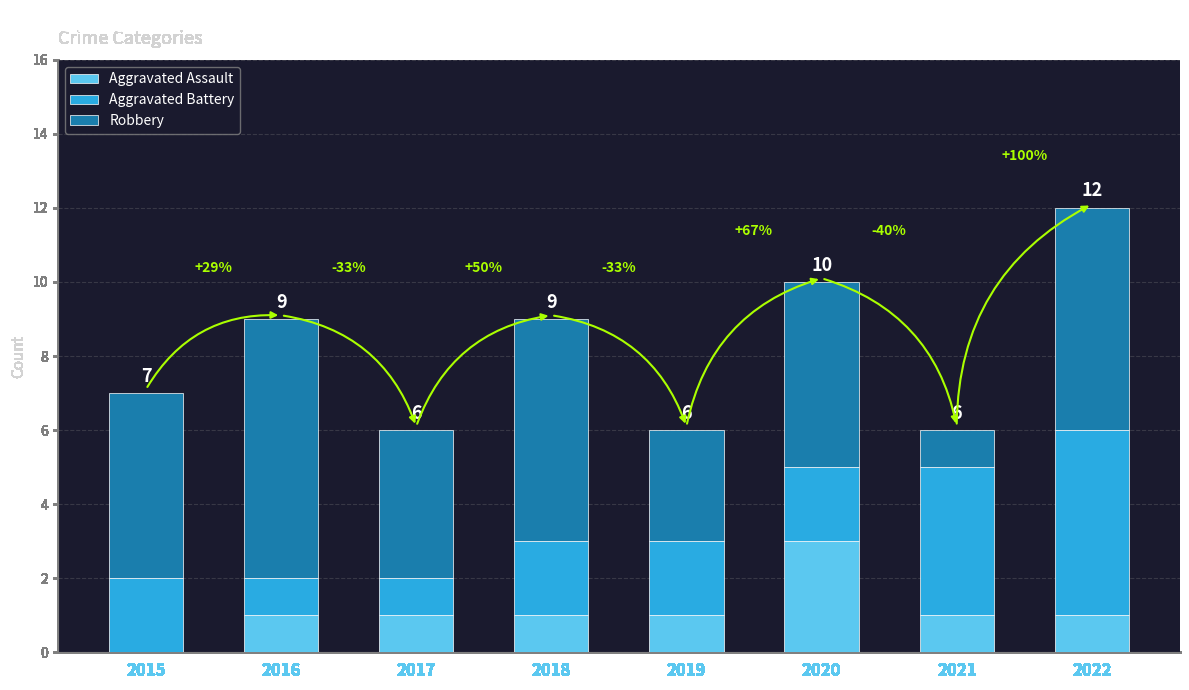

What are all the series names shown in the legend?

Aggravated Assault, Aggravated Battery, Robbery